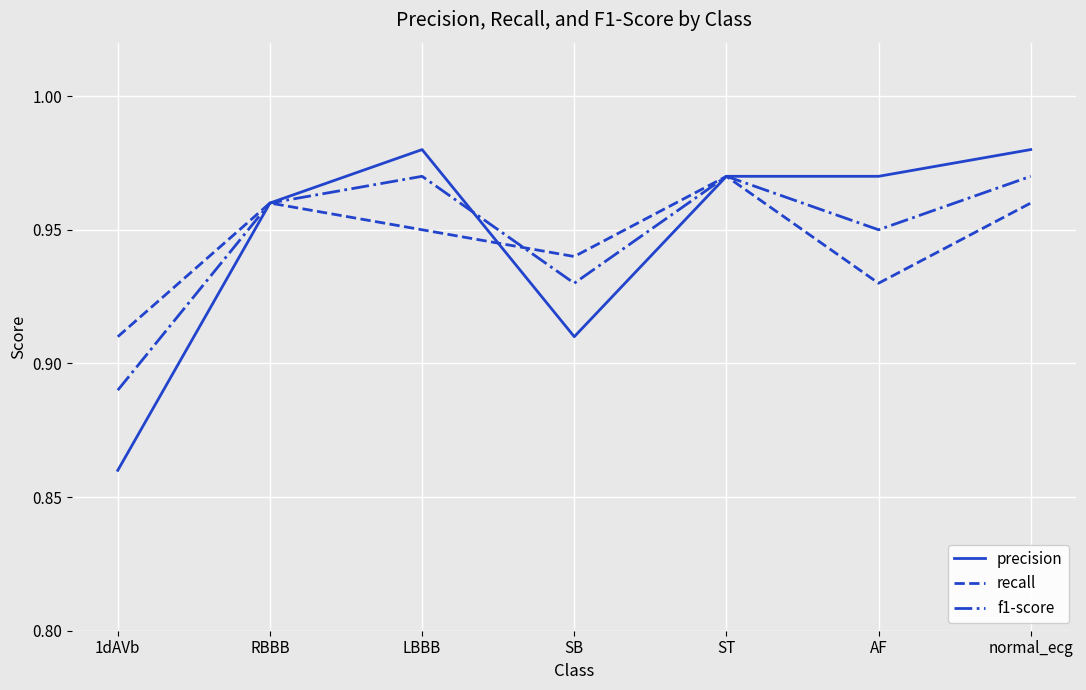

The f1-score series shows 0.2 at 1dAVb. True or false?

False